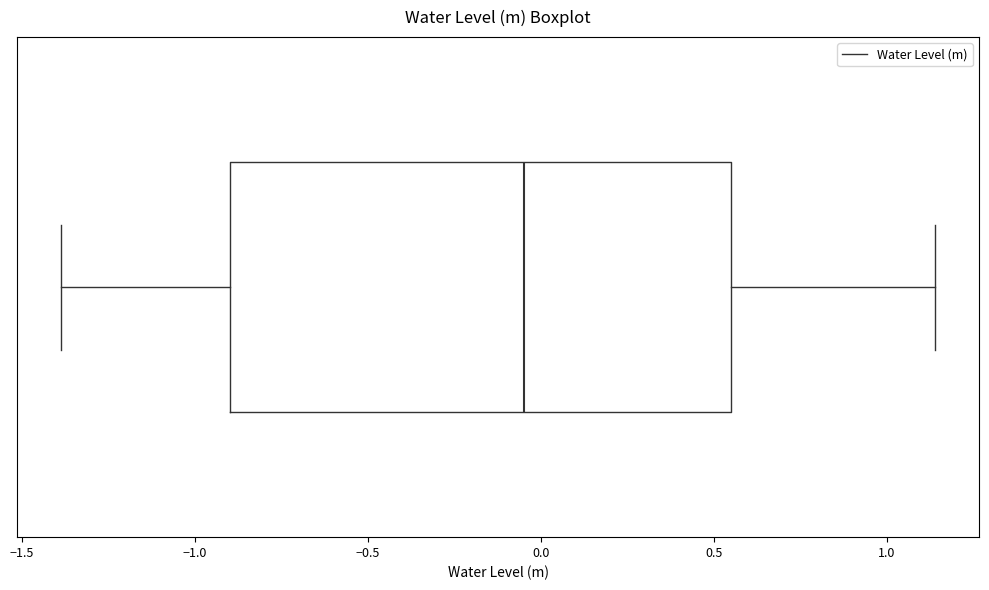

Where is the right edge of the box on the x-axis? The values are not printed on the chart, so give them approximately, as read against the axis.

0.55